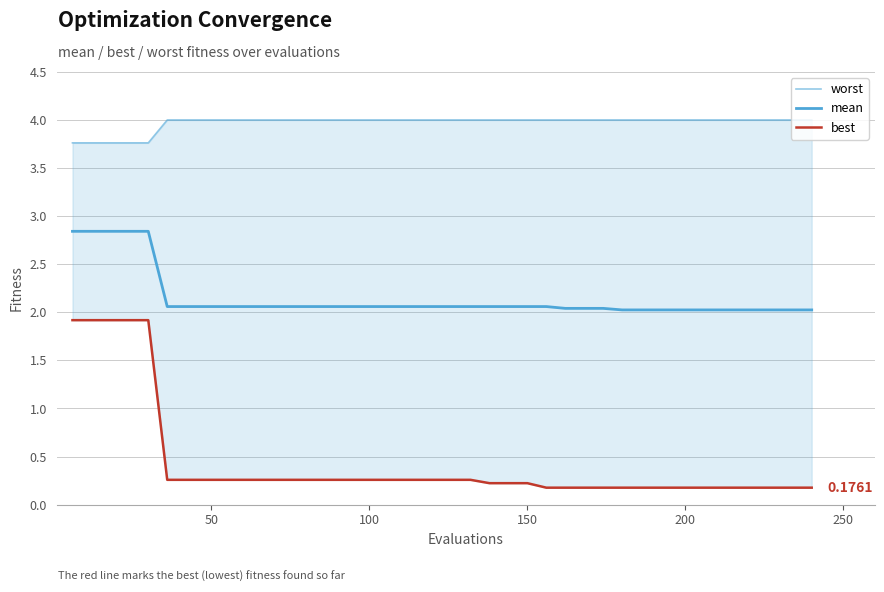

True or false: worst has a value of 2.7 at 7.

False